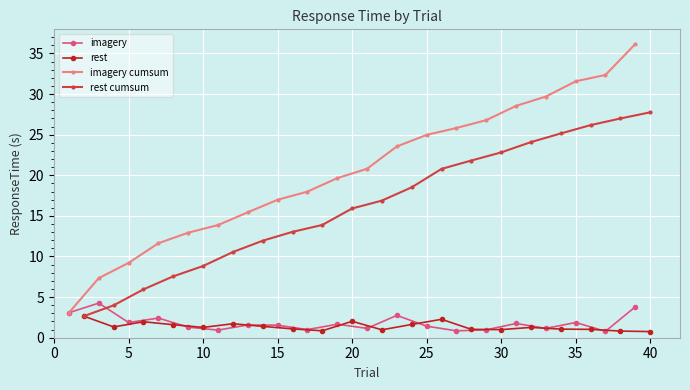

True or false: imagery has more than 1 points higher than both neighbors.

True